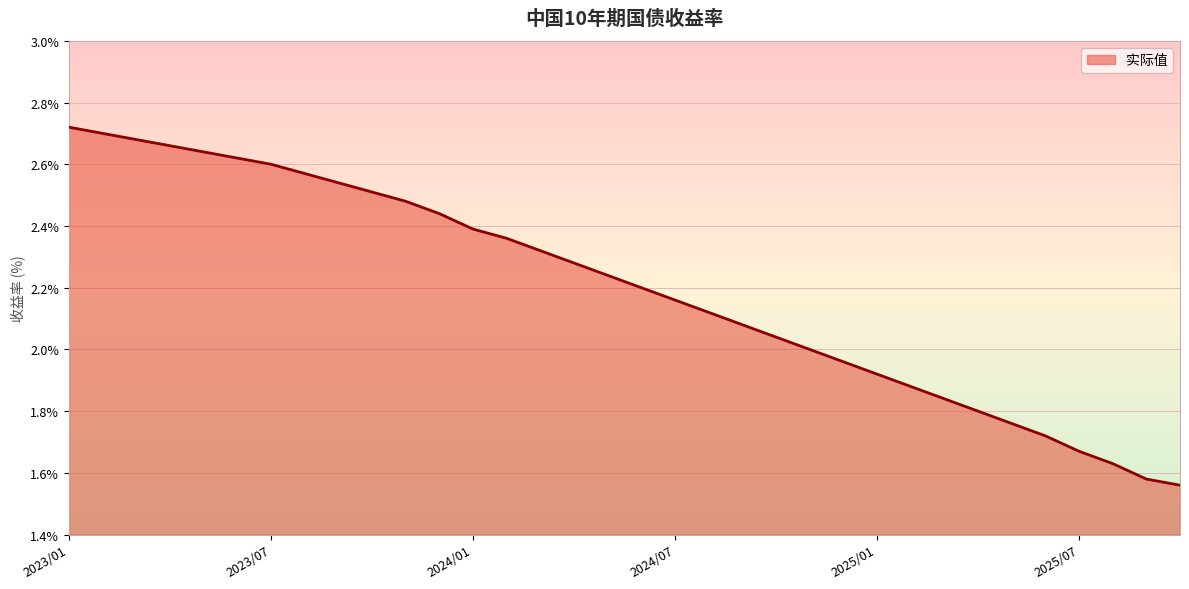

What is the difference between the maximum and minimum values?

1.2